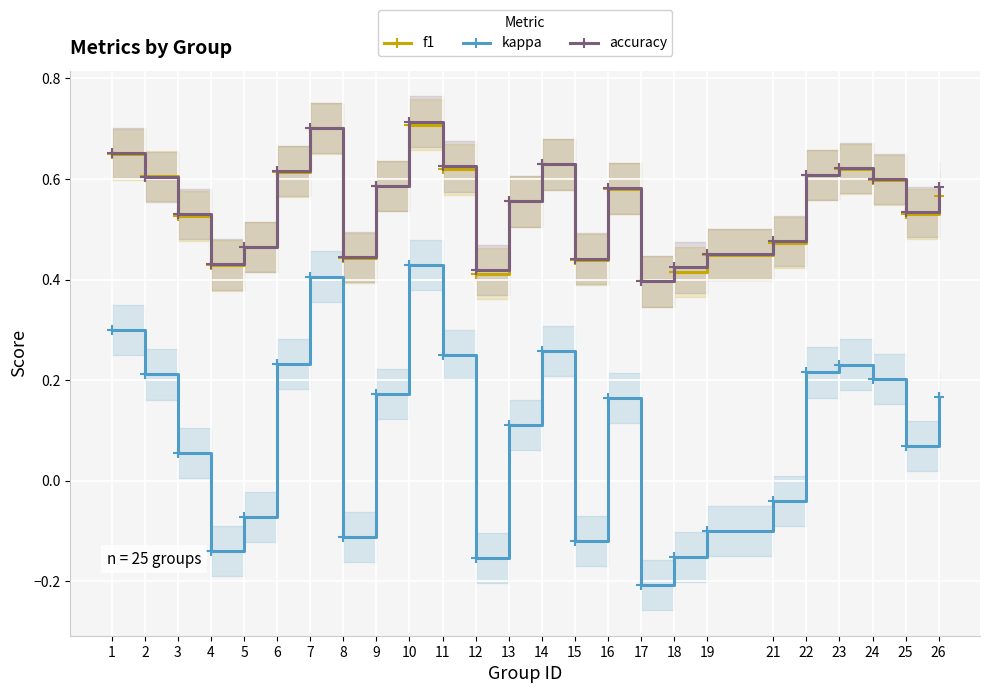

What are all the series names shown in the legend?

f1, kappa, accuracy